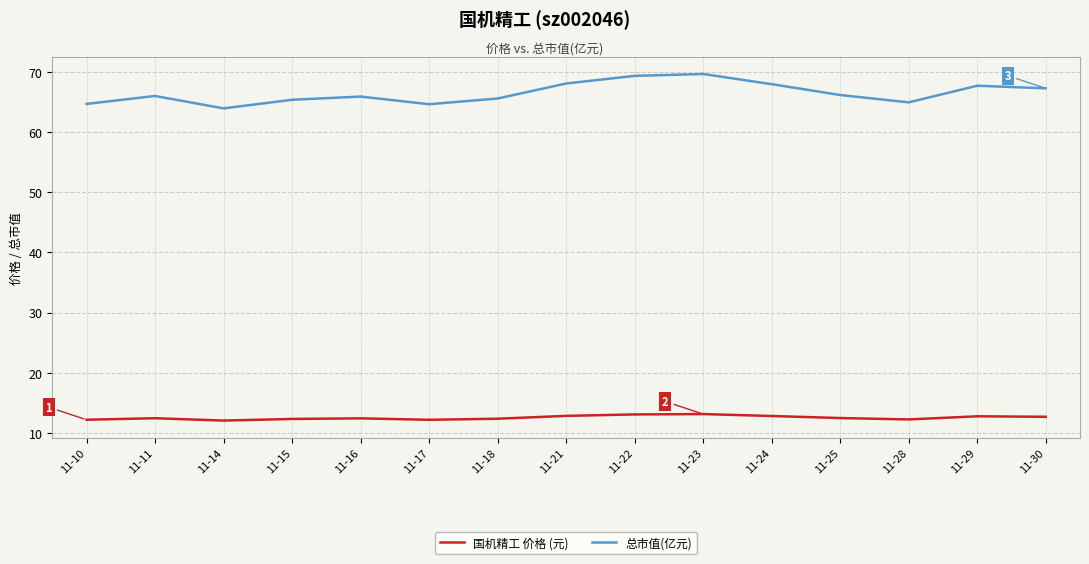

What is the average value of the 总市值(亿元) series?

66.5